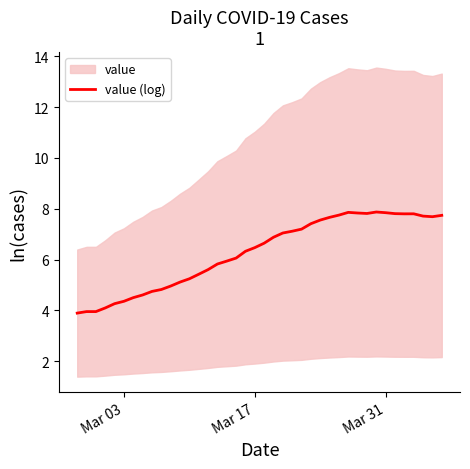

What is the highest value of the value (log) series?

7.9